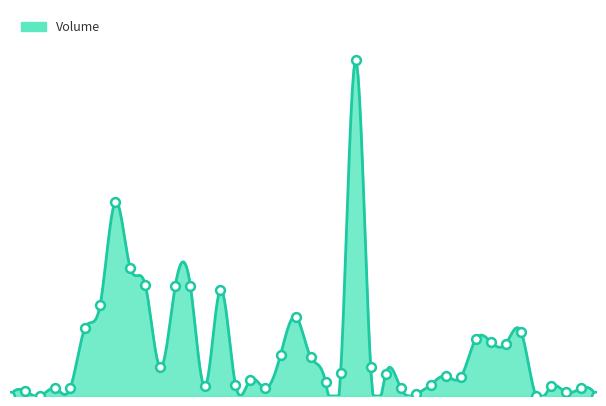

Which has a higher value, 102/08/23 or 102/08/08?

102/08/23